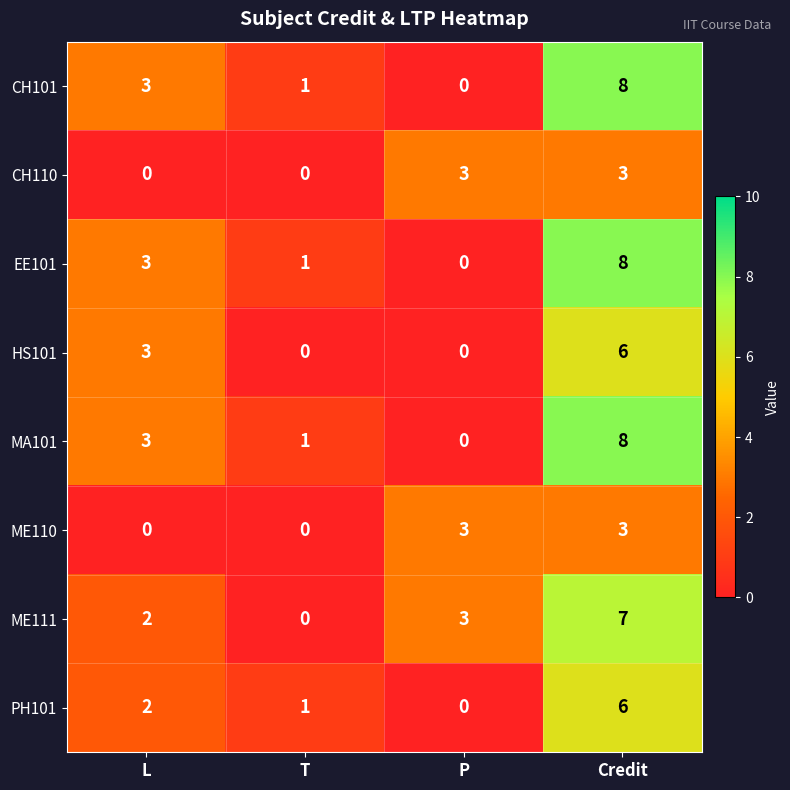

True or false: HS101 has a value of 3 at L.

True